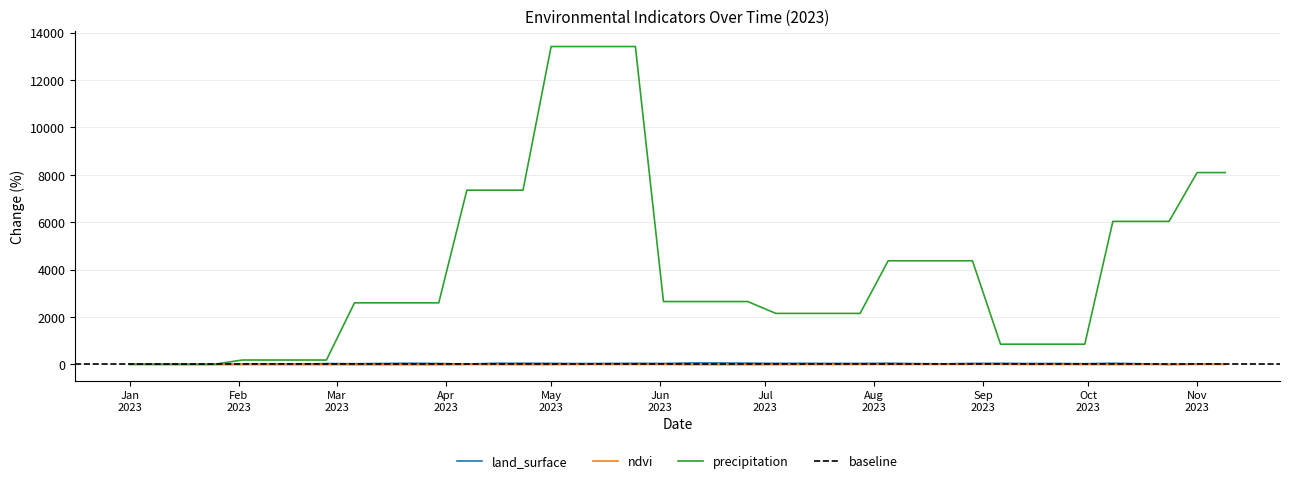

How many lines are shown in the chart?

3